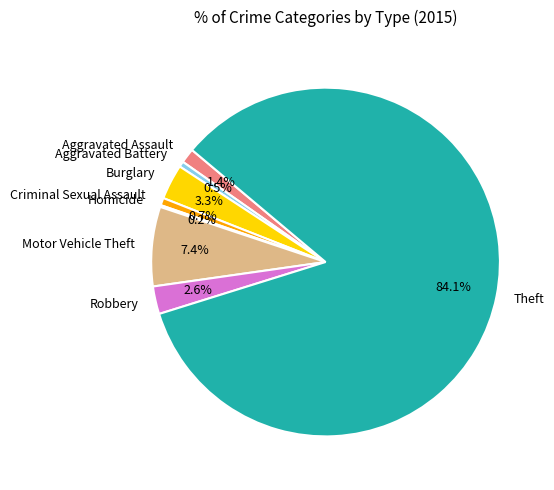

To the nearest percent, what is the difference between the largest and smallest slice percentages?

84%